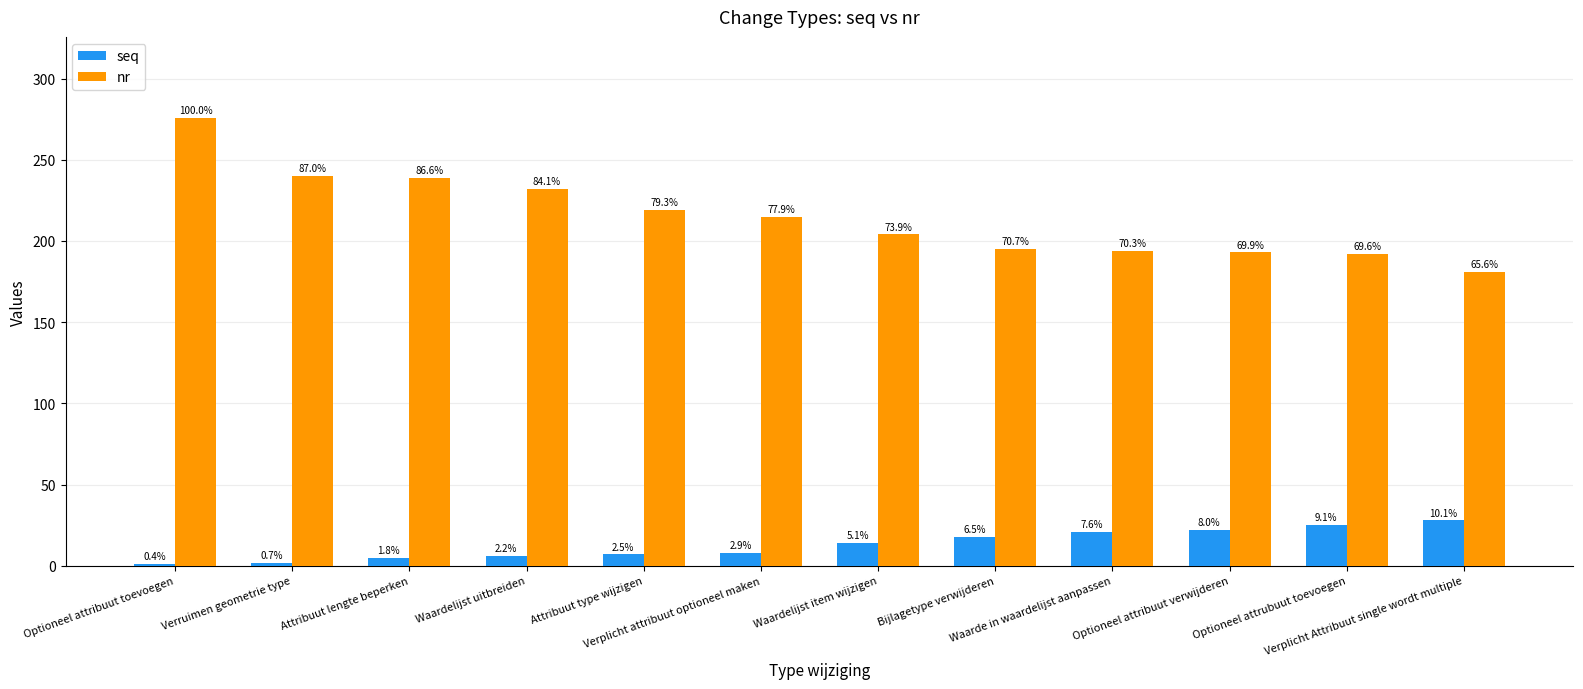

Reading left to right, transcribe all the data shown in this chart.

seq: Optioneel attribuut toevoegen=1	Verruimen geometrie type=2	Attribuut lengte beperken=5	Waardelijst uitbreiden=6	Attribuut type wijzigen=7	Verplicht attribuut optioneel maken=8	Waardelijst item wijzigen=14	Bijlagetype verwijderen=18	Waarde in waardelijst aanpassen=21	Optioneel attribuut verwijderen=22	Optioneel attrubuut toevoegen=25	Verplicht Attribuut single wordt multiple=28
nr: Optioneel attribuut toevoegen=276	Verruimen geometrie type=240	Attribuut lengte beperken=239	Waardelijst uitbreiden=232	Attribuut type wijzigen=219	Verplicht attribuut optioneel maken=215	Waardelijst item wijzigen=204	Bijlagetype verwijderen=195	Waarde in waardelijst aanpassen=194	Optioneel attribuut verwijderen=193	Optioneel attrubuut toevoegen=192	Verplicht Attribuut single wordt multiple=181